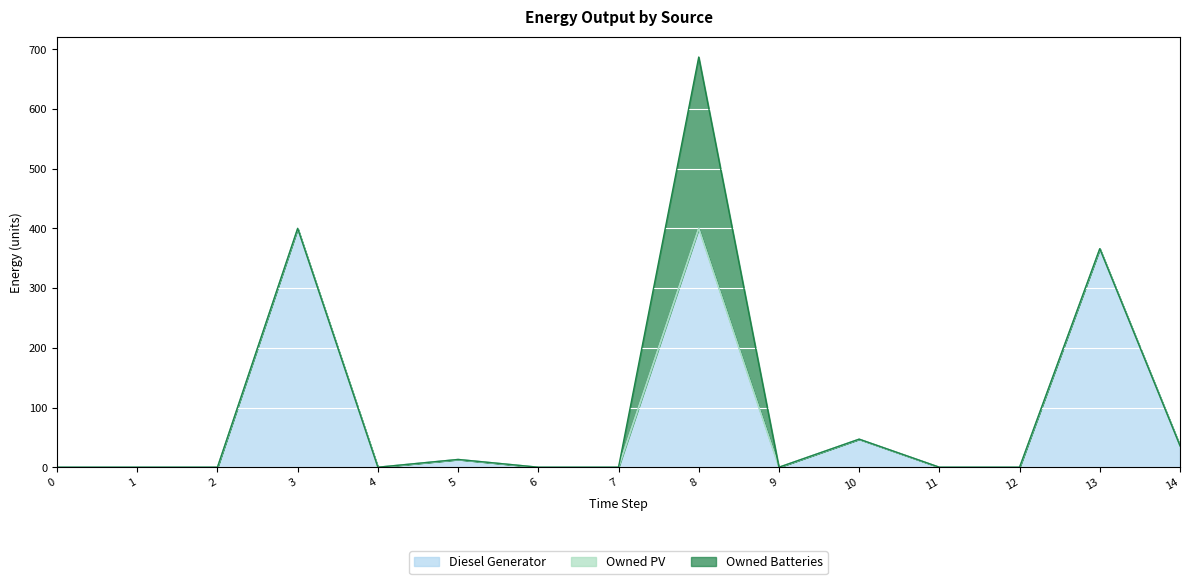

What is the total value across all series at 3?

400